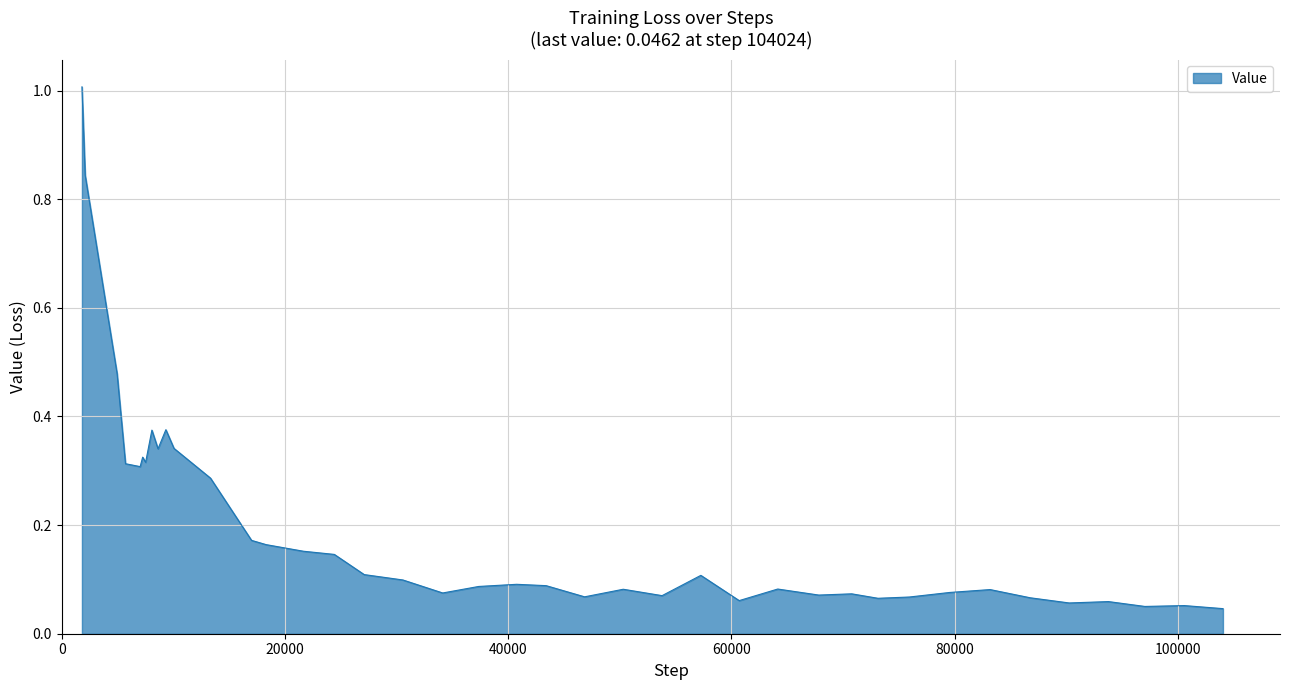

What is the maximum value shown in the chart?

1.0